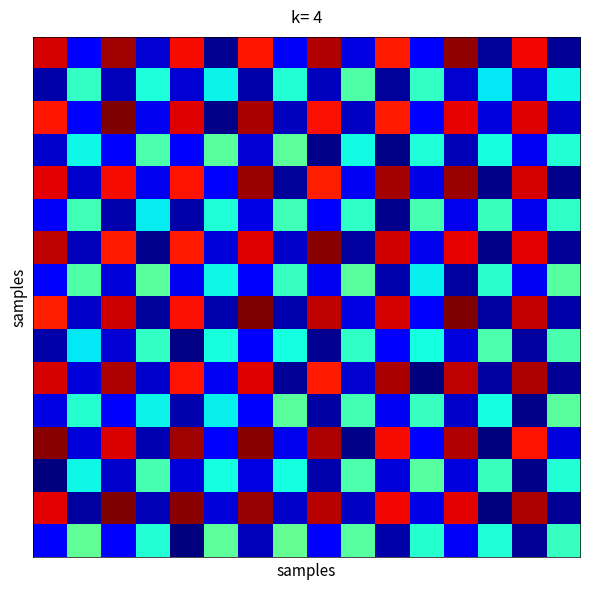

How many series are shown in this chart?

16